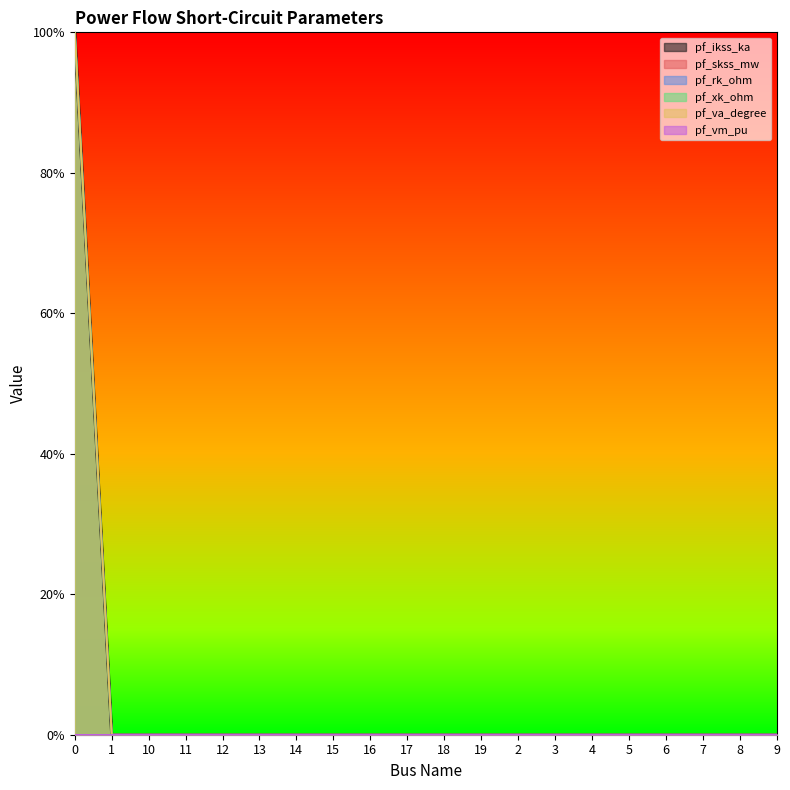

True or false: pf_va_degree and pf_rk_ohm intersect in this chart.

False